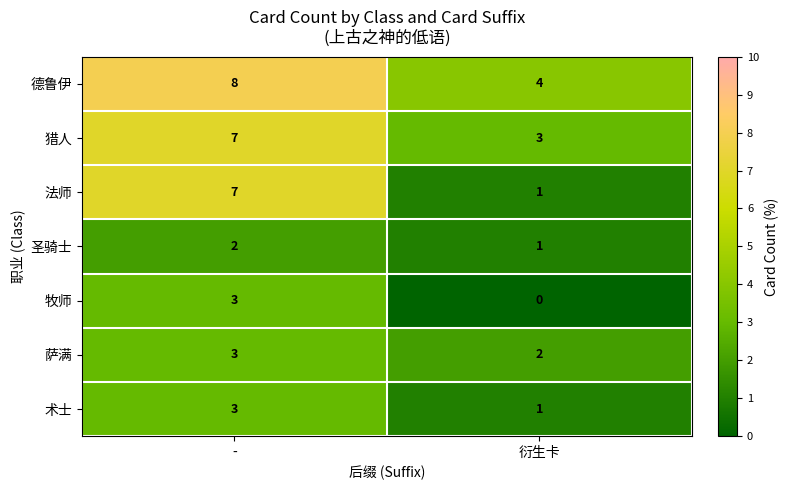

Is the value of 圣骑士 at - greater than the value of 牧师 at 衍生卡?

Yes